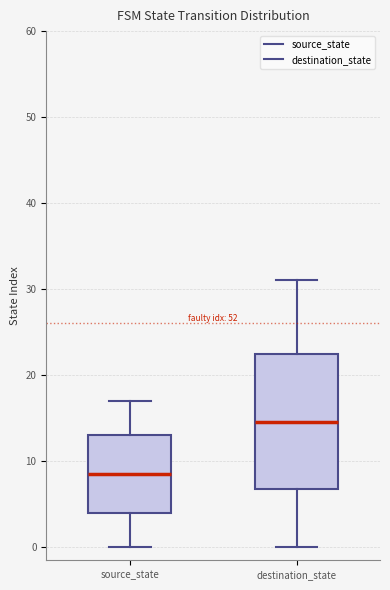

Which box is the tallest, from its lower edge to its upper edge?

destination_state